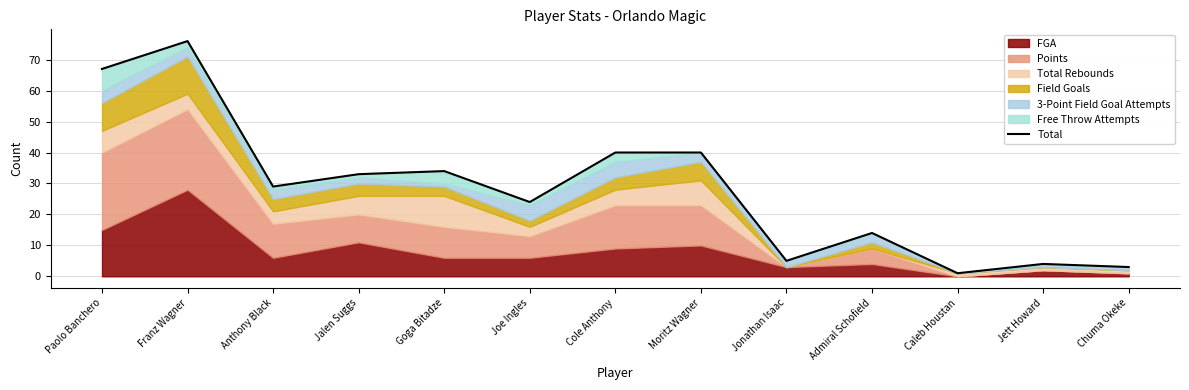

What is the greatest value displayed?

76